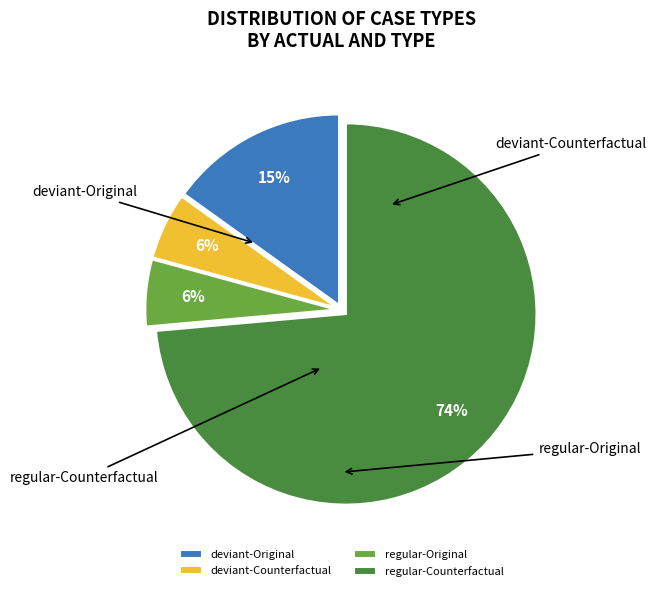

What is the majority slice?

regular-Counterfactual